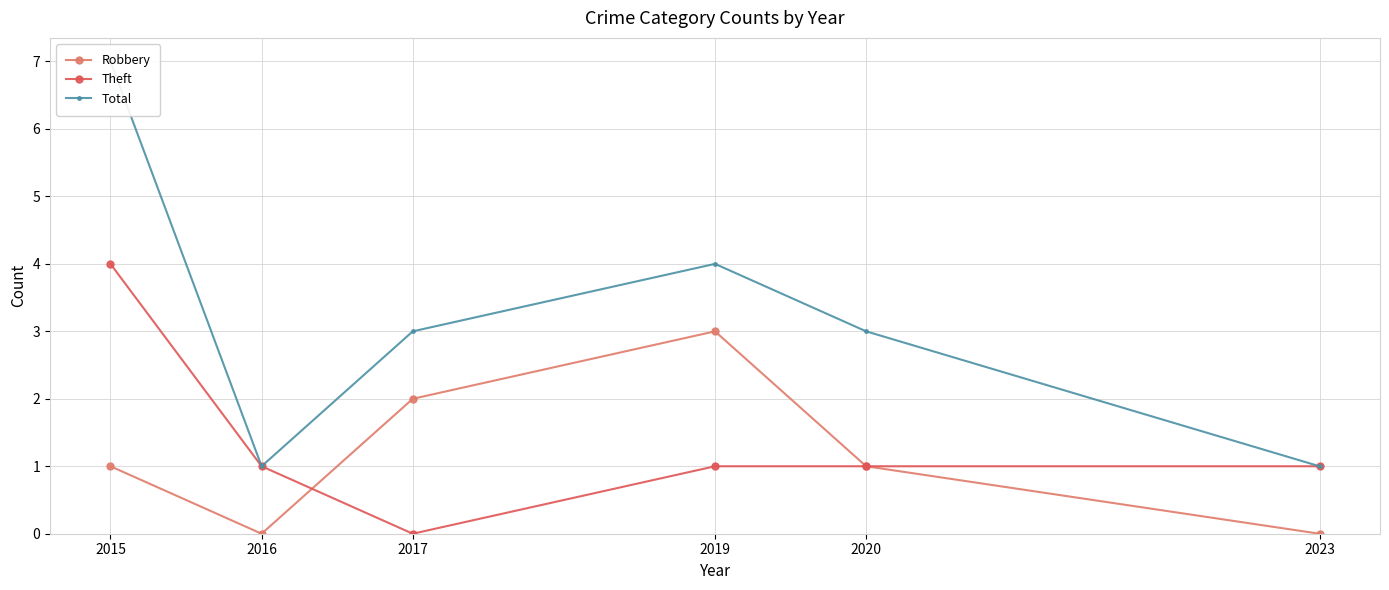

Reading left to right, transcribe all the data shown in this chart.

Robbery: 1	0	2	3	1	0
Theft: 4	1	0	1	1	1
Total: 7	1	3	4	3	1